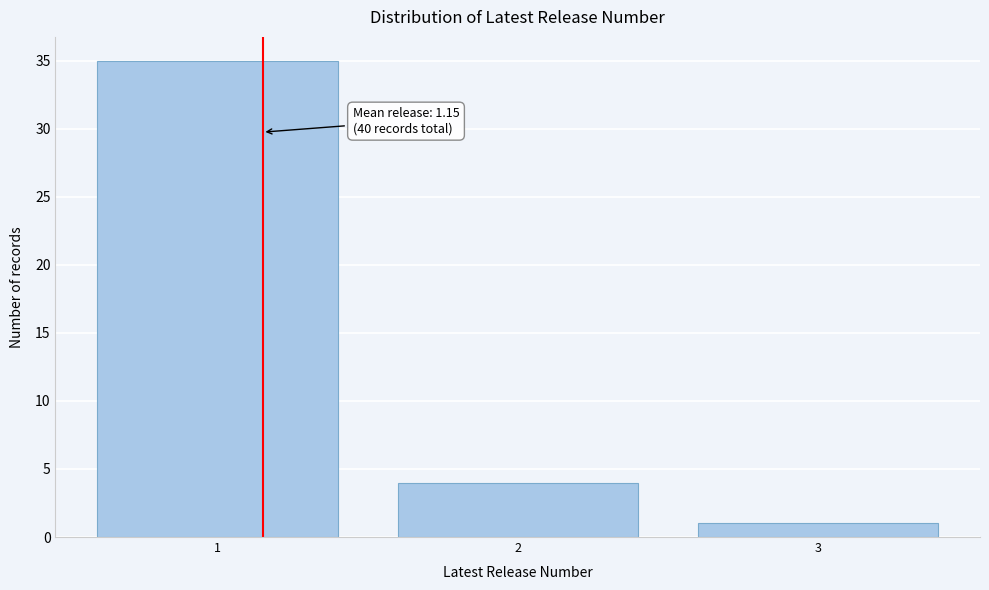

Reading left to right, transcribe all the data shown in this chart.

35	4	1